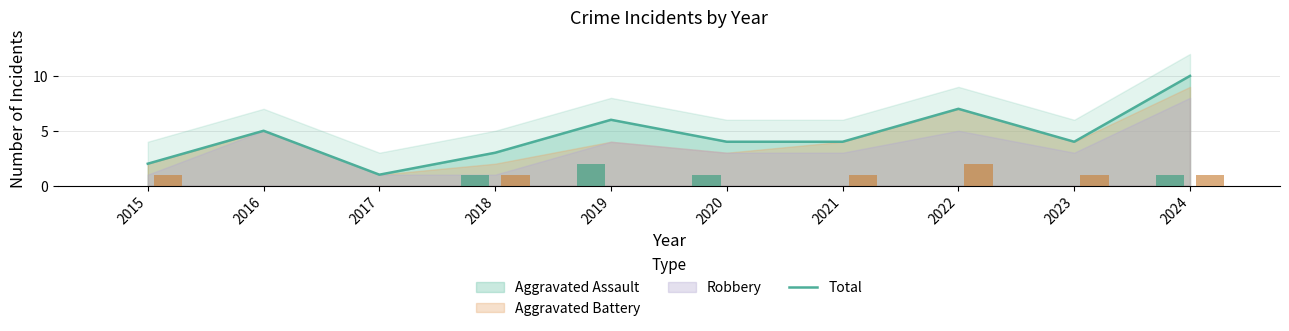

What is the ratio of the value at 2015 to the value at 2018?

0.7